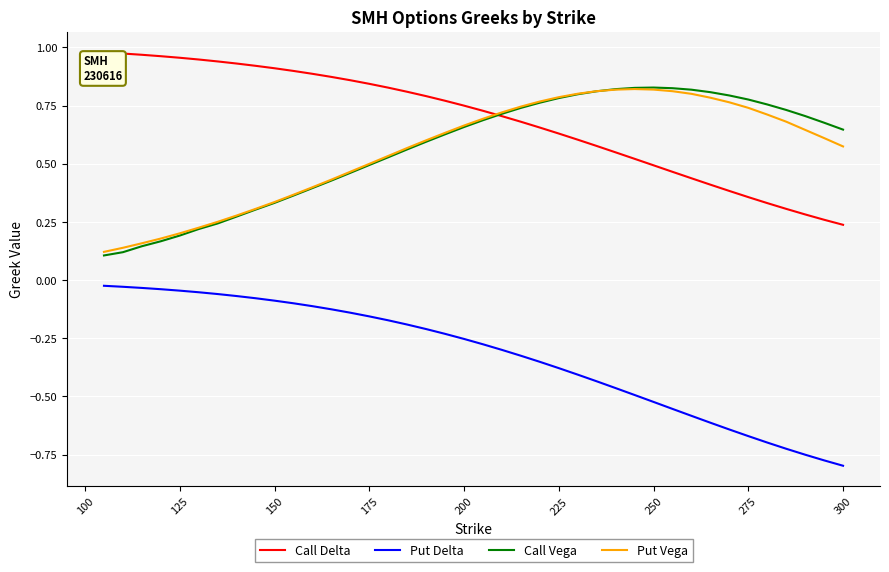

Which series has the largest total across all categories?

Call Delta